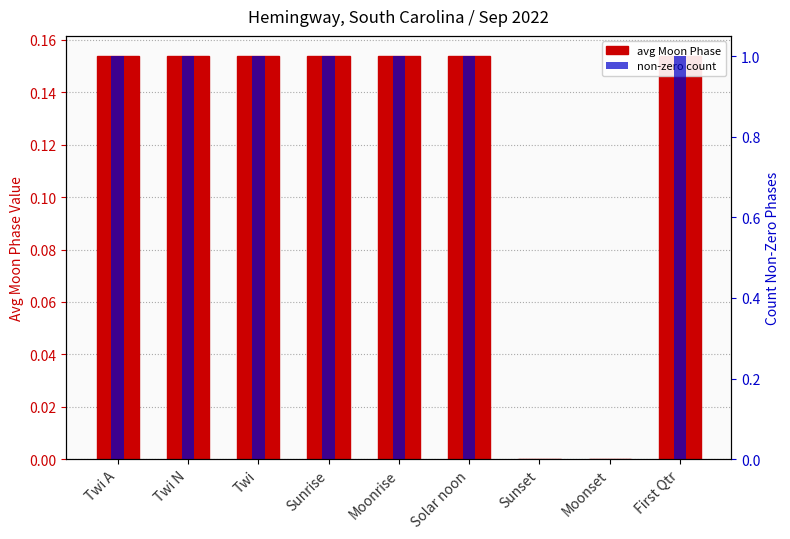

Which series changed the most between Twi N and Sunrise?

avg Moon Phase